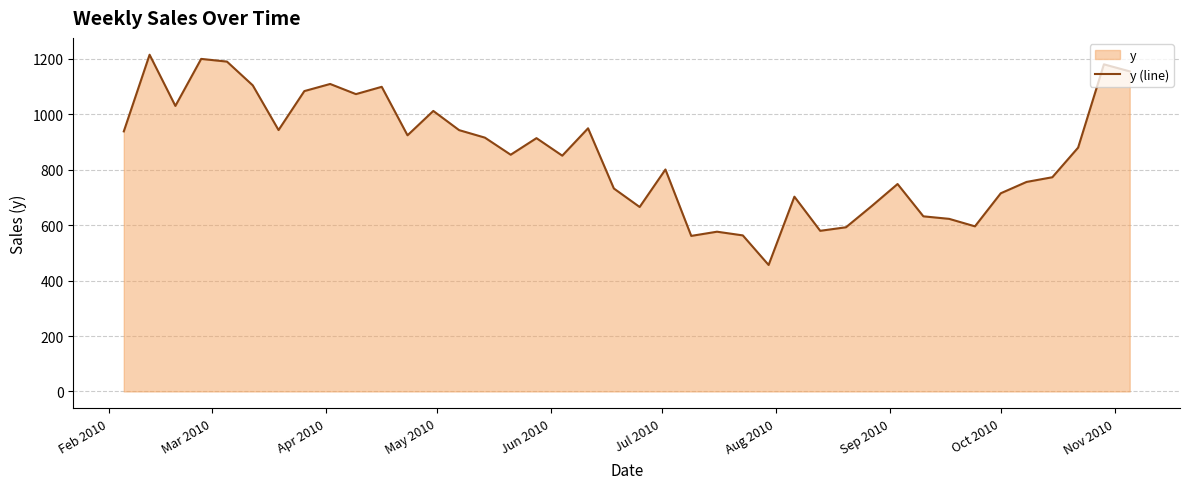

What is the minimum value shown in the chart?

456.5